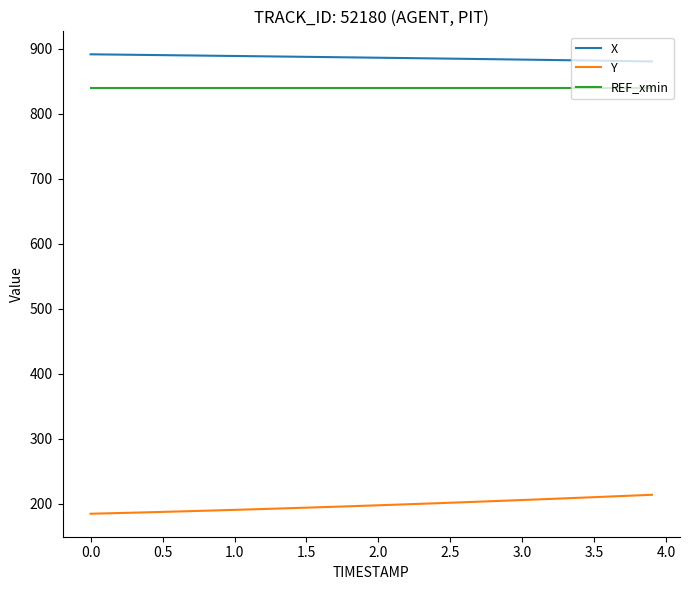

Is this an area chart (filled region under the line)?

No